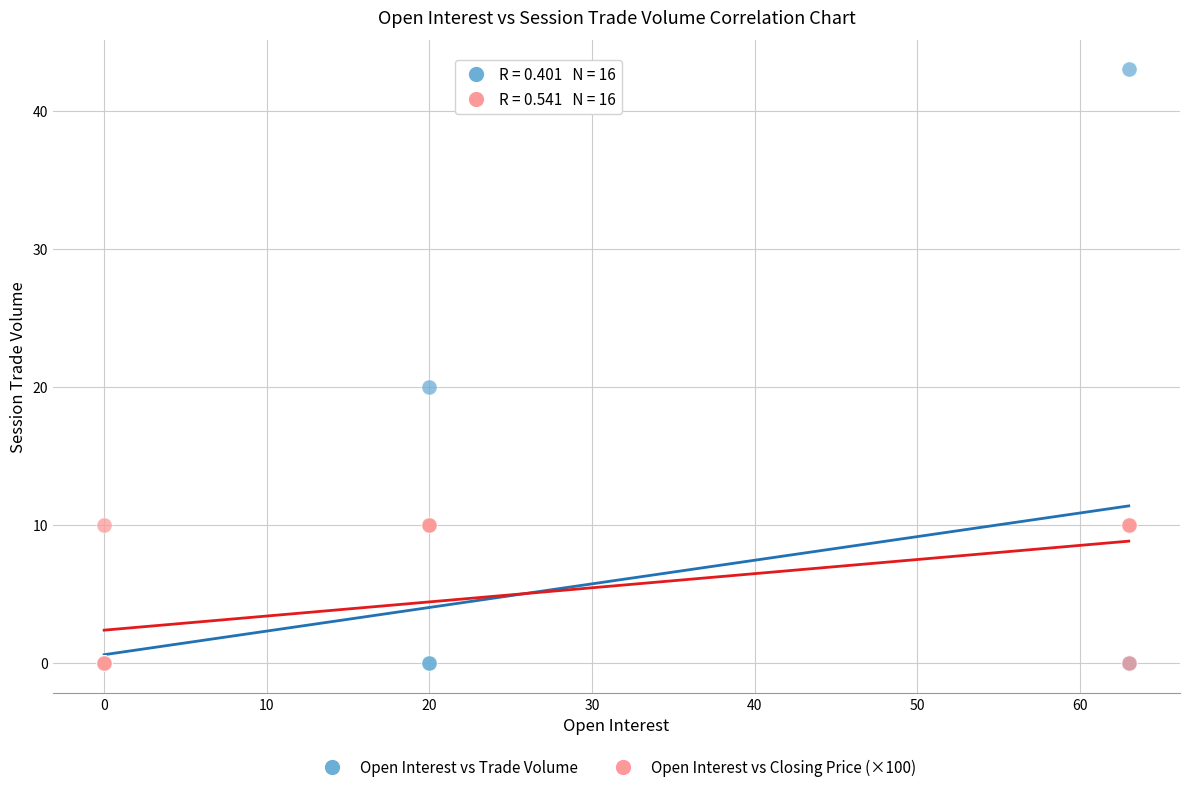

Across all series, what Y value is closest to 21?

20